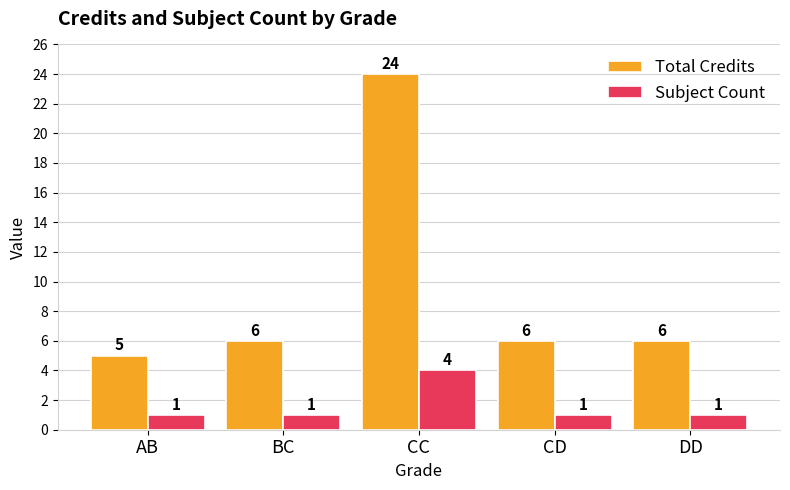

The value of Total Credits at BC is 9. True or false?

False